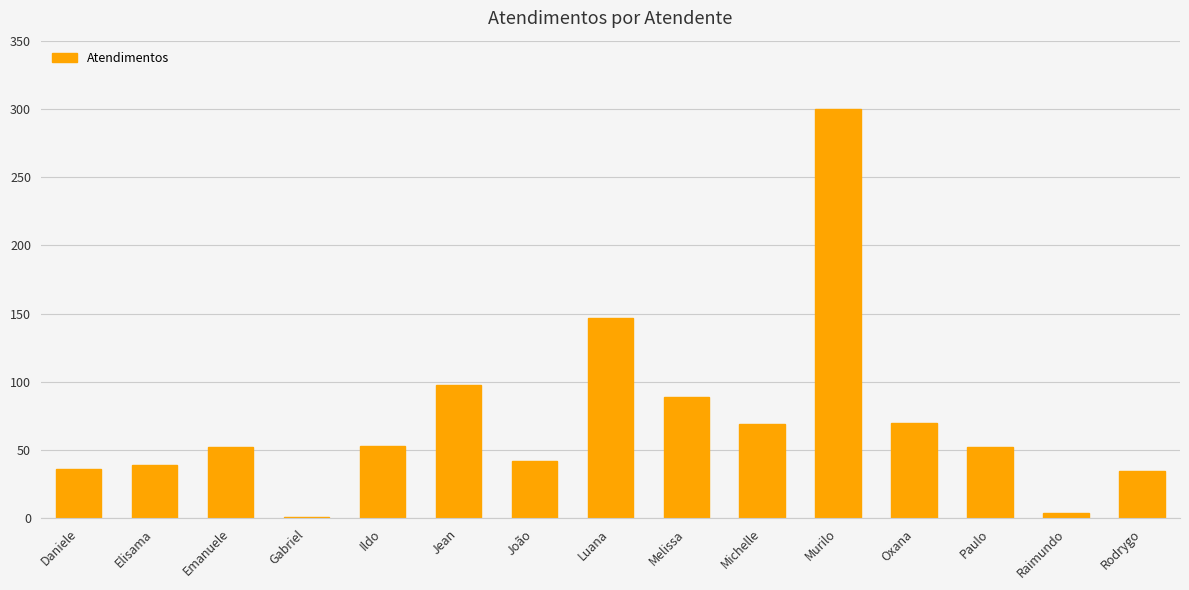

What is the sum of all values?

1087